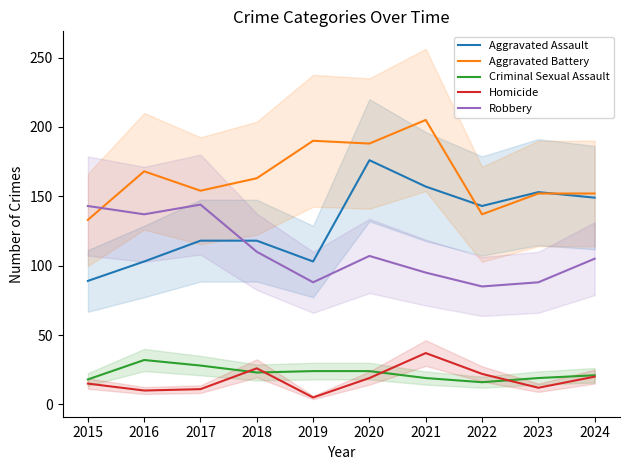

Reading left to right, list all the values displayed in this chart.

Aggravated Assault: 2015=89	2016=103	2017=118	2018=118	2019=103	2020=176	2021=157	2022=143	2023=153	2024=149
Aggravated Battery: 2015=133	2016=168	2017=154	2018=163	2019=190	2020=188	2021=205	2022=137	2023=152	2024=152
Criminal Sexual Assault: 2015=18	2016=32	2017=28	2018=23	2019=24	2020=24	2021=19	2022=16	2023=19	2024=21
Homicide: 2015=15	2016=10	2017=11	2018=26	2019=5	2020=19	2021=37	2022=22	2023=12	2024=20
Robbery: 2015=143	2016=137	2017=144	2018=110	2019=88	2020=107	2021=95	2022=85	2023=88	2024=105